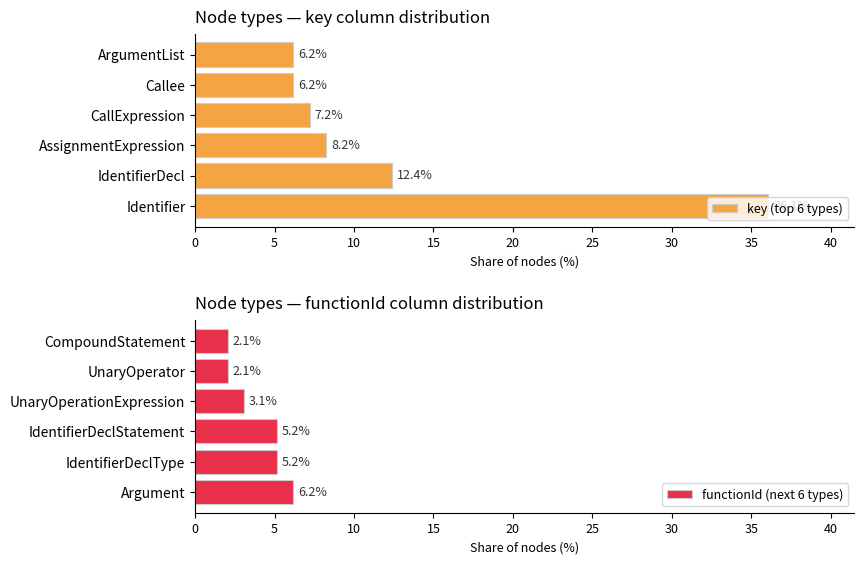

The value of key (top 6 types) at CallExpression is 11.0. True or false?

False